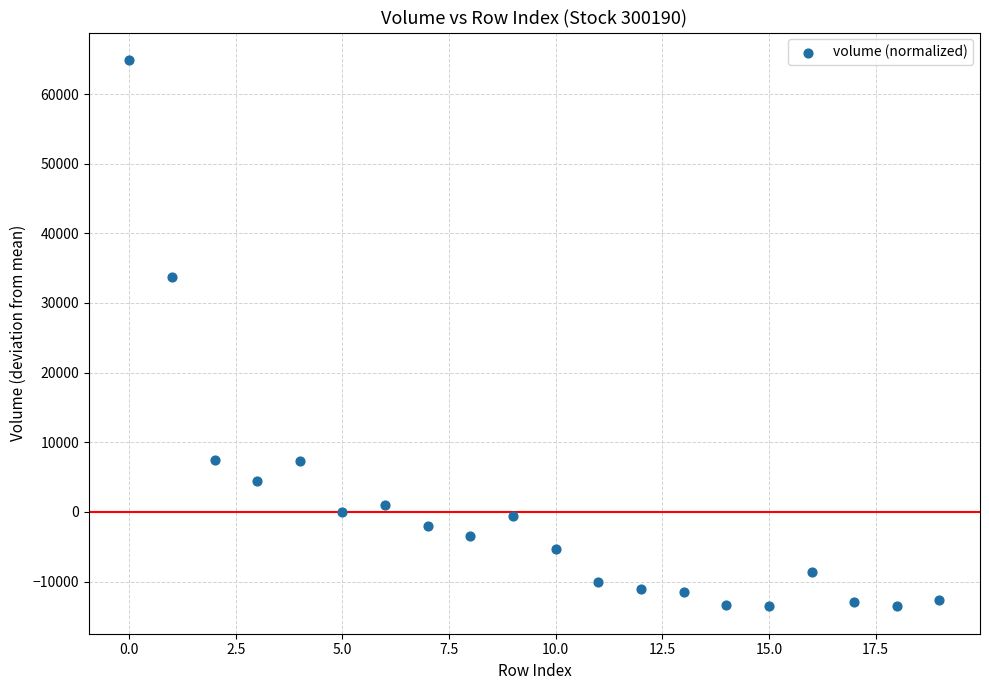

What Y value in the scatter plot is closest to 25673?

33740.2